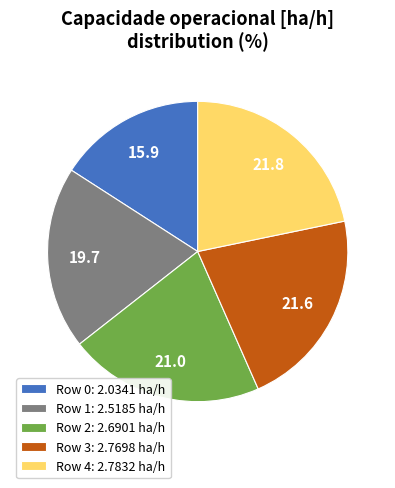

The Row 4: 2.7832 ha/h slice represents 36% of the pie. True or false?

False